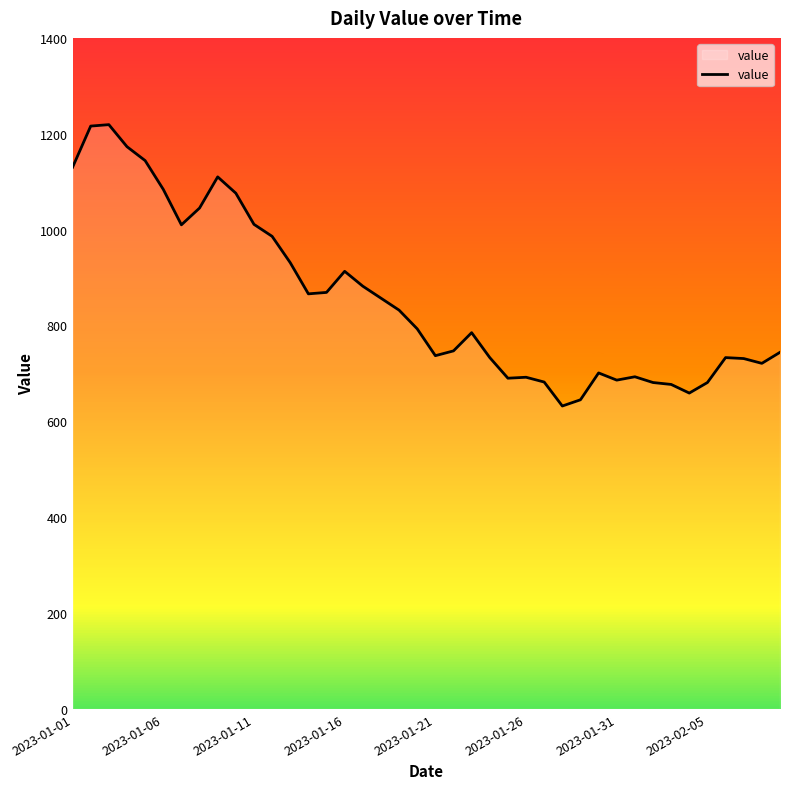

Does the chart display data point markers on the line(s)?

No